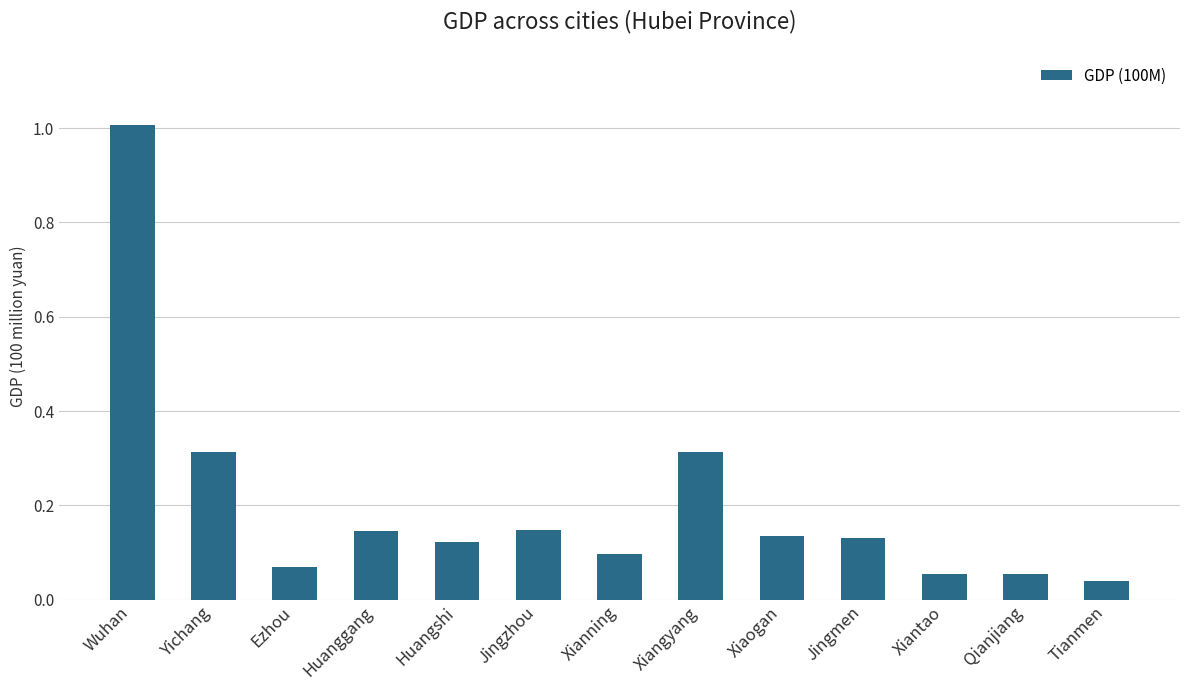

What is the label of the 4th bar from the right?

Jingmen